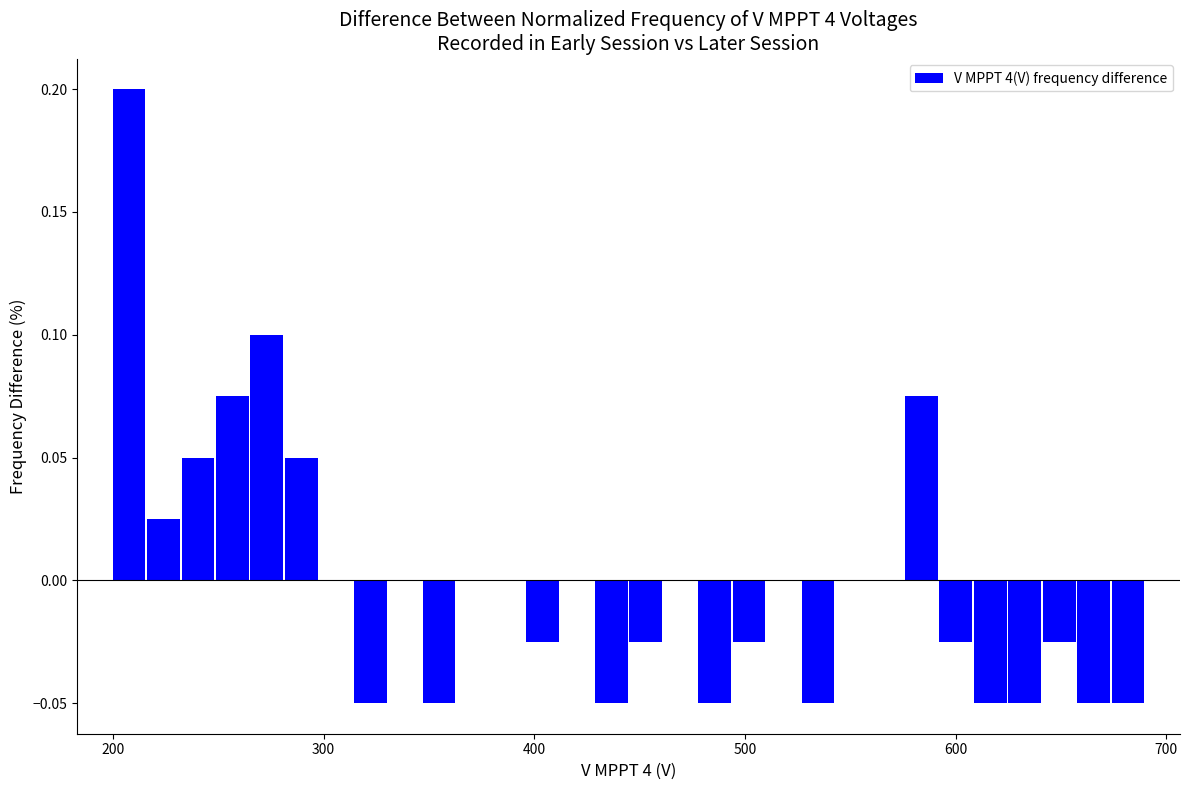

Read against the x-axis, roughly where is the centre of the tallest bar?

210